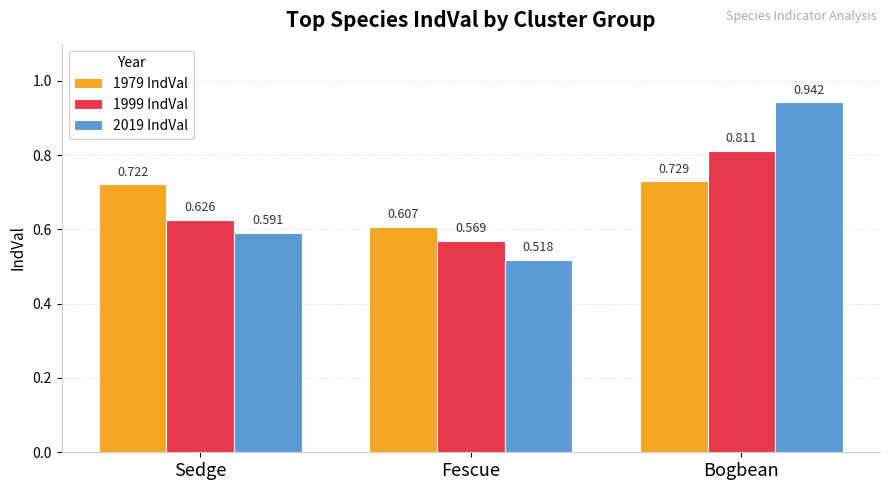

What is the difference between the maximum and minimum values in the 2019 IndVal series?

0.4